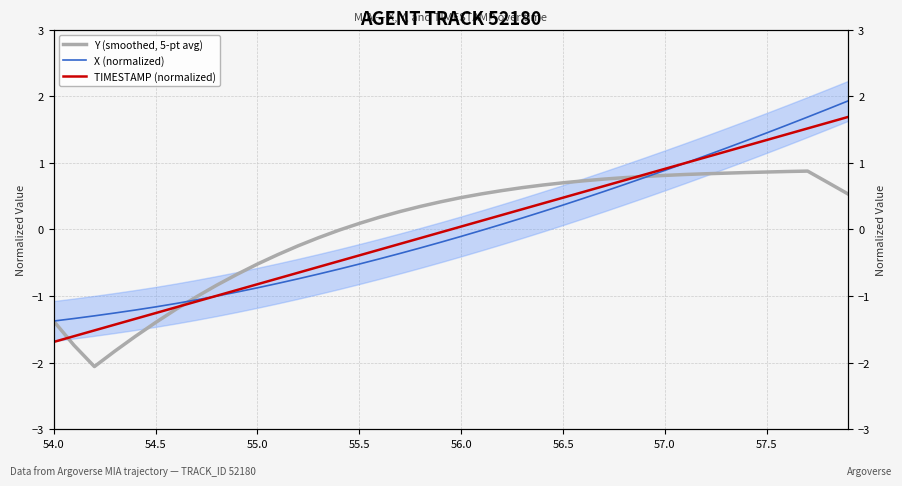

What is the label of the 7th point from the left?

57.0